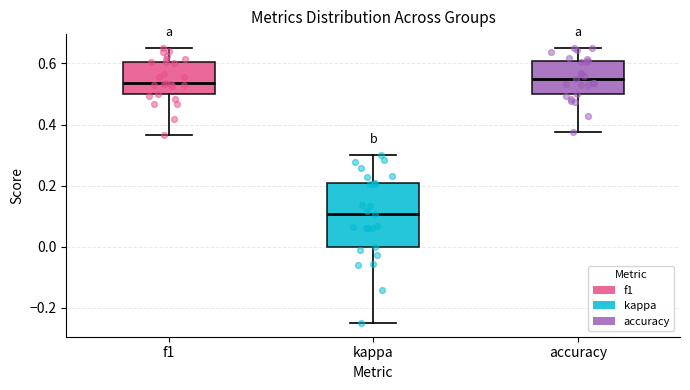

Reading left to right, transcribe this box plot: for each box, give where its median line is, the range the box spans, and where its two whiskers end, as read against the y-axis. The values are not printed on the chart, so give them approximately, as read against the axis.

f1: median 0.54, box 0.50 to 0.60, whiskers 0.36 to 0.66
kappa: median 0.10, box 0.00 to 0.20, whiskers -0.24 to 0.30
accuracy: median 0.54, box 0.50 to 0.60, whiskers 0.38 to 0.66